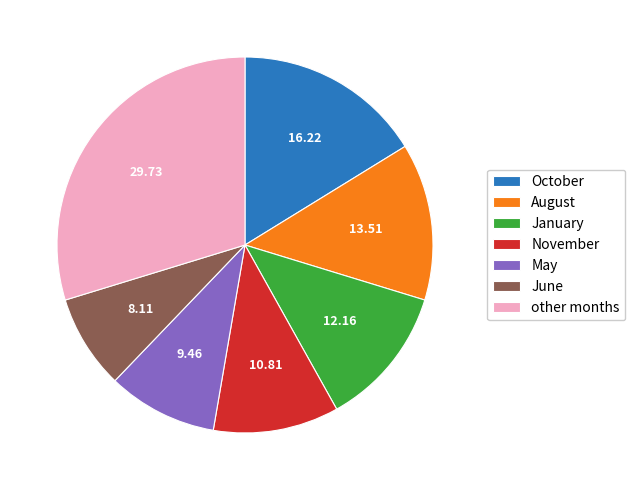

Rank the categories by value from lowest to highest.

June, May, November, January, August, October, other months